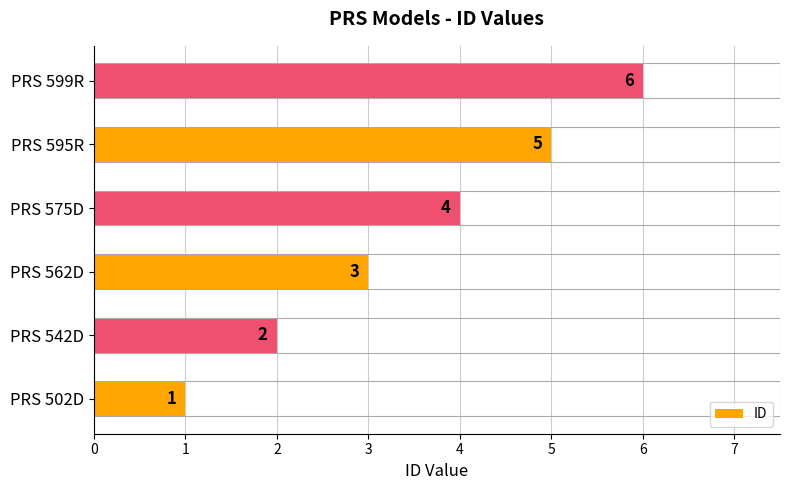

Are the bars horizontal?

Yes